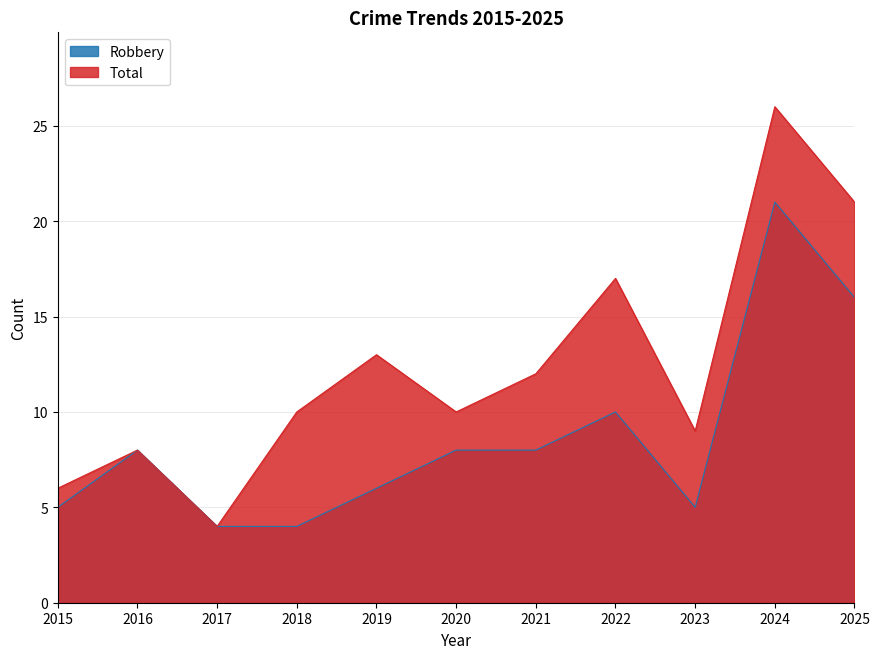

Rank the categories by Total value from lowest to highest.

2017, 2015, 2016, 2023, 2018, 2020, 2021, 2019, 2022, 2025, 2024